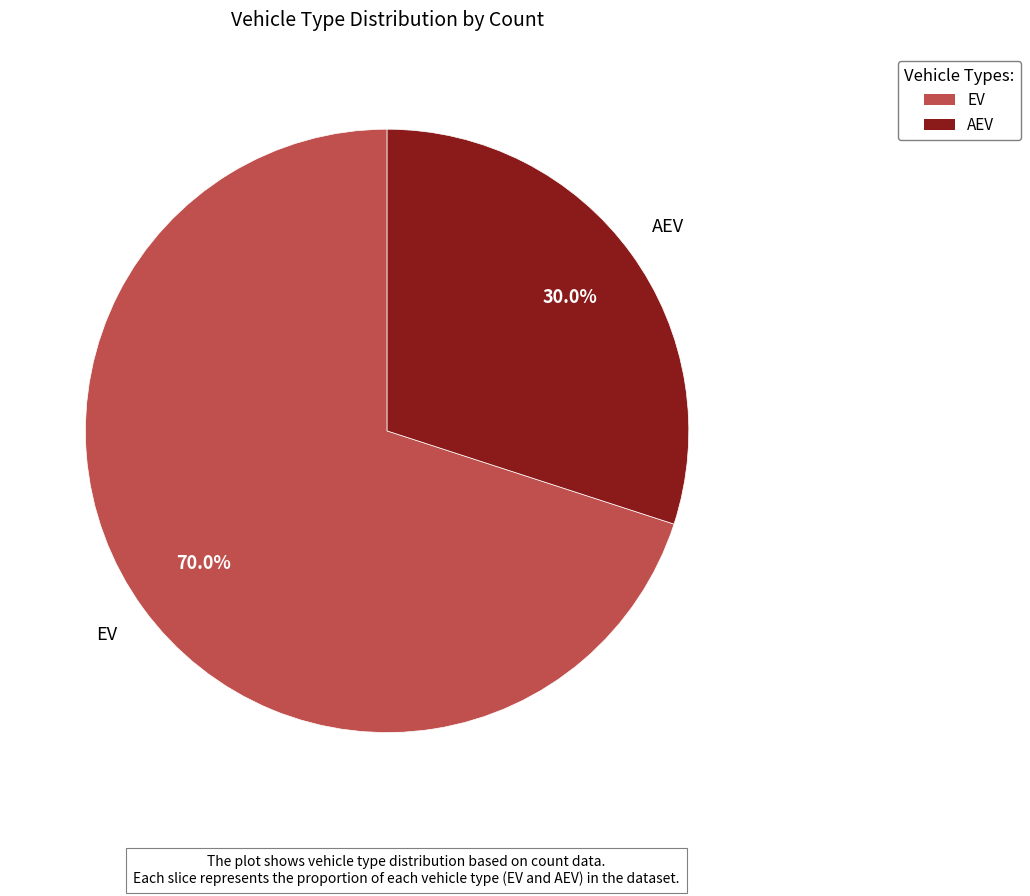

Which slice is the smallest?

AEV